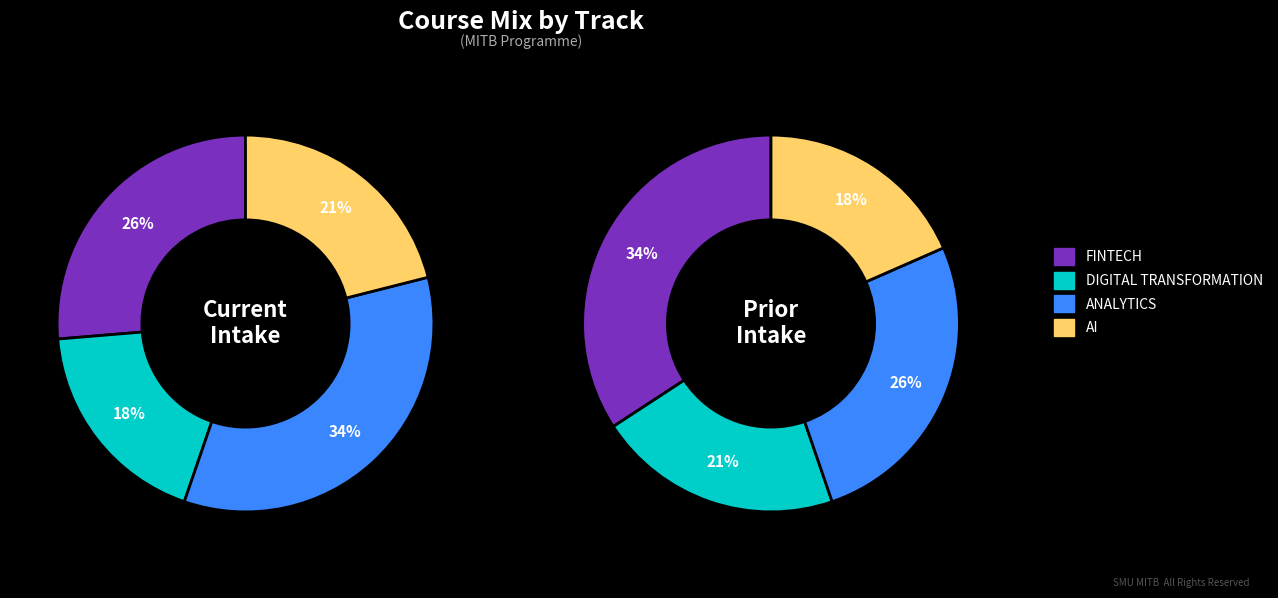

To the nearest percent, what is the difference between the largest and smallest slice percentages?

16%